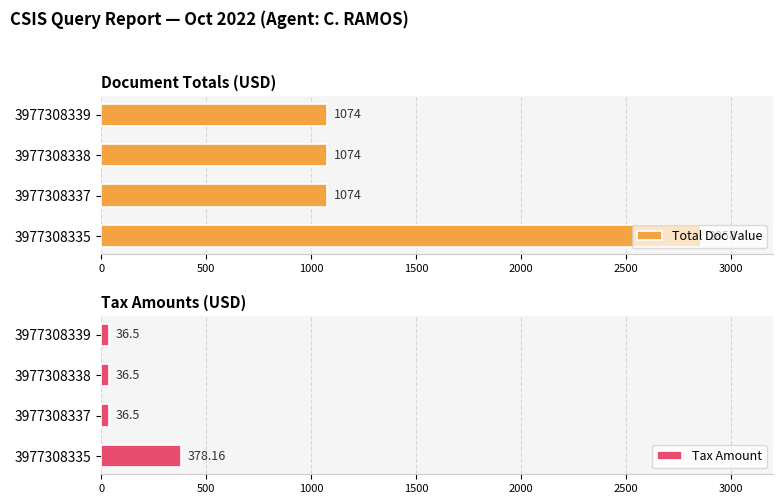

Which series has the largest range (max minus min)?

Total Doc Value